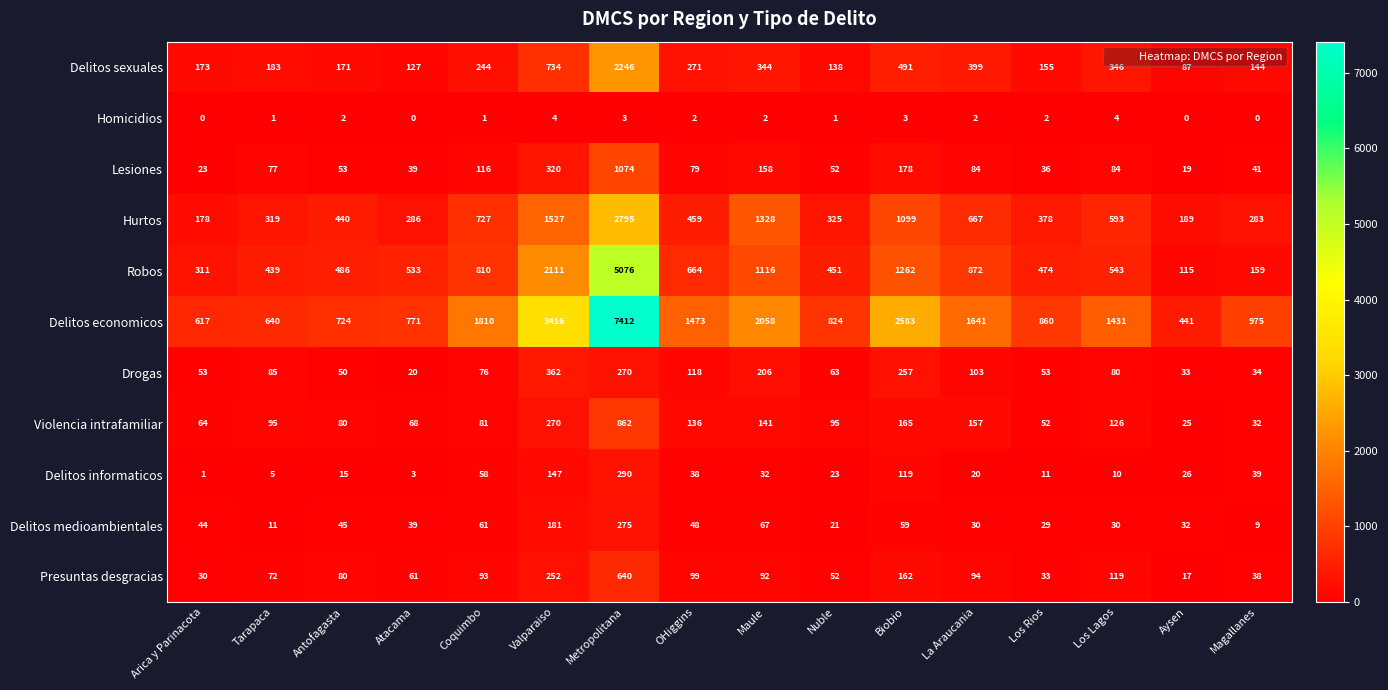

What is the greatest value displayed?

7412